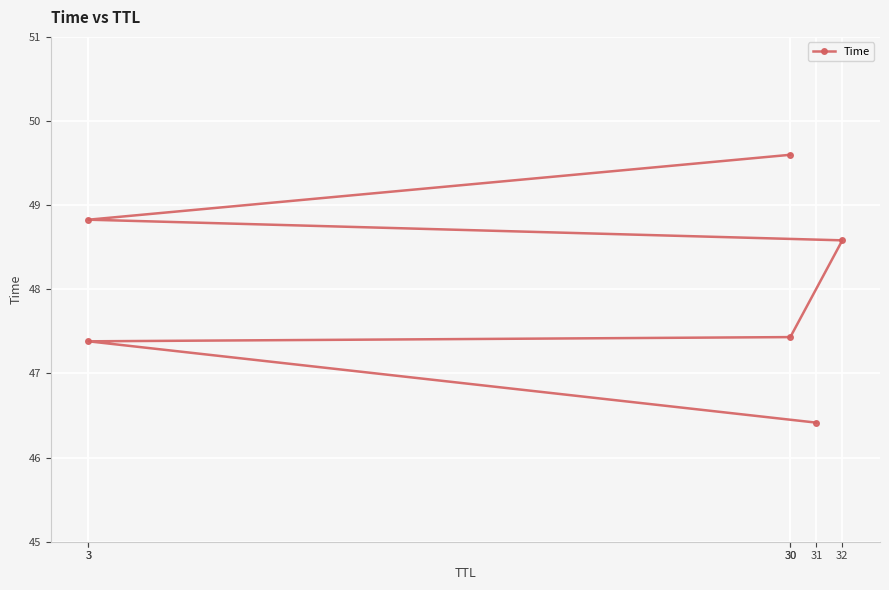

How many categories are shown in the chart?

6